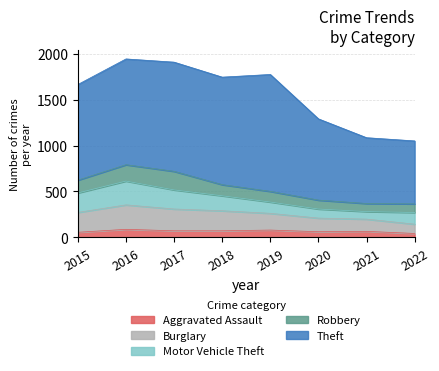

What is the total value across all series at 2019?

1773